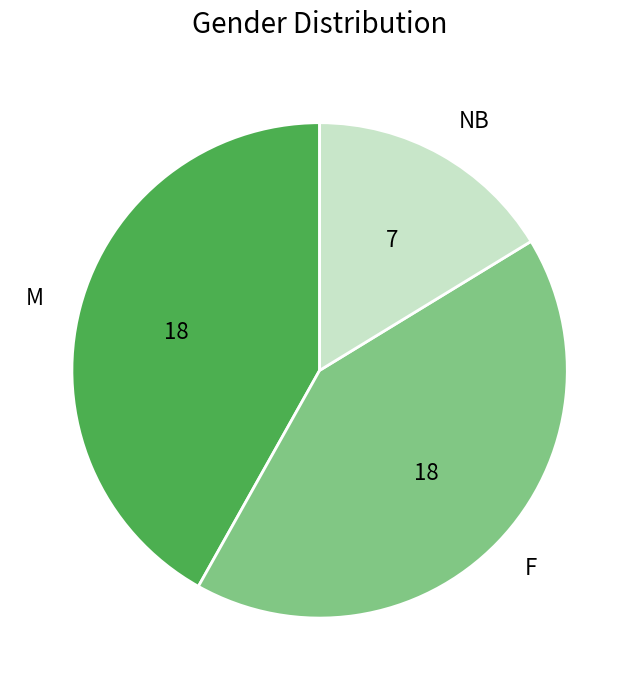

Count the number of slices in the pie.

3